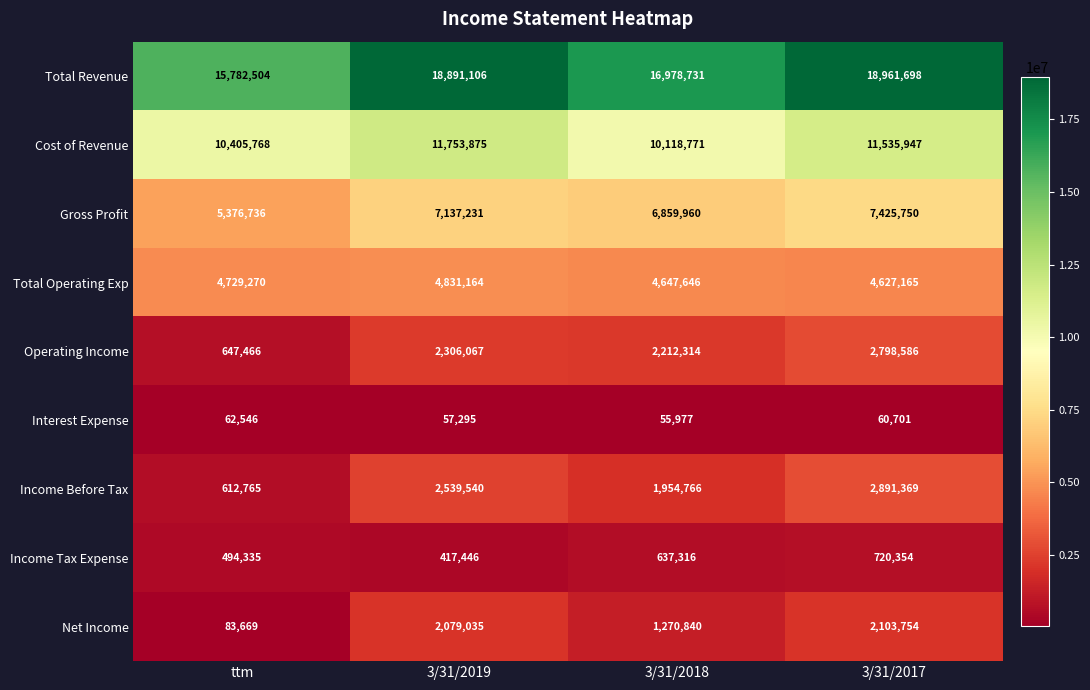

At how many categories does at least one series exceed 3587205?

4